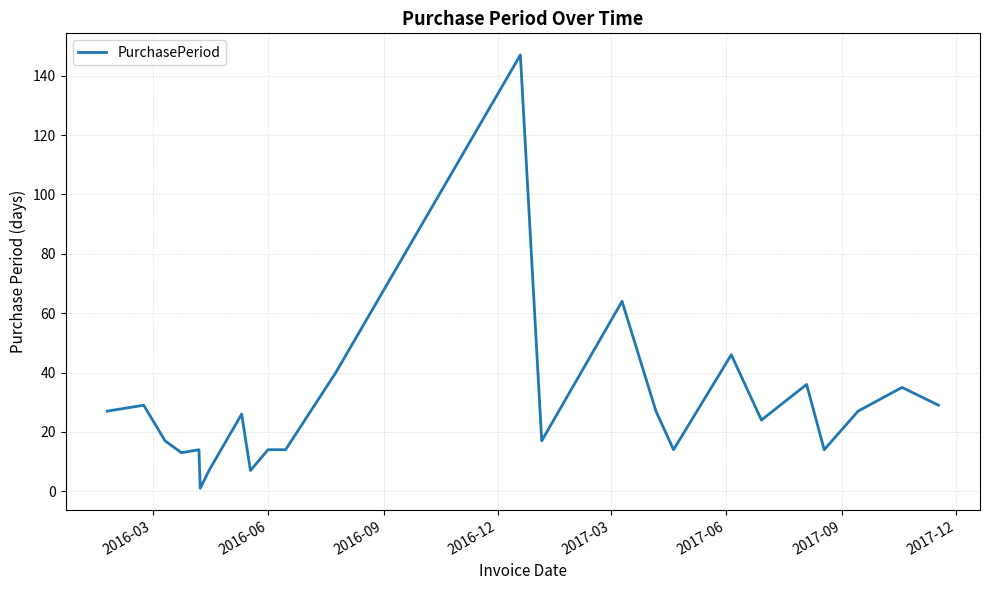

What is the difference between the maximum and minimum values?

146